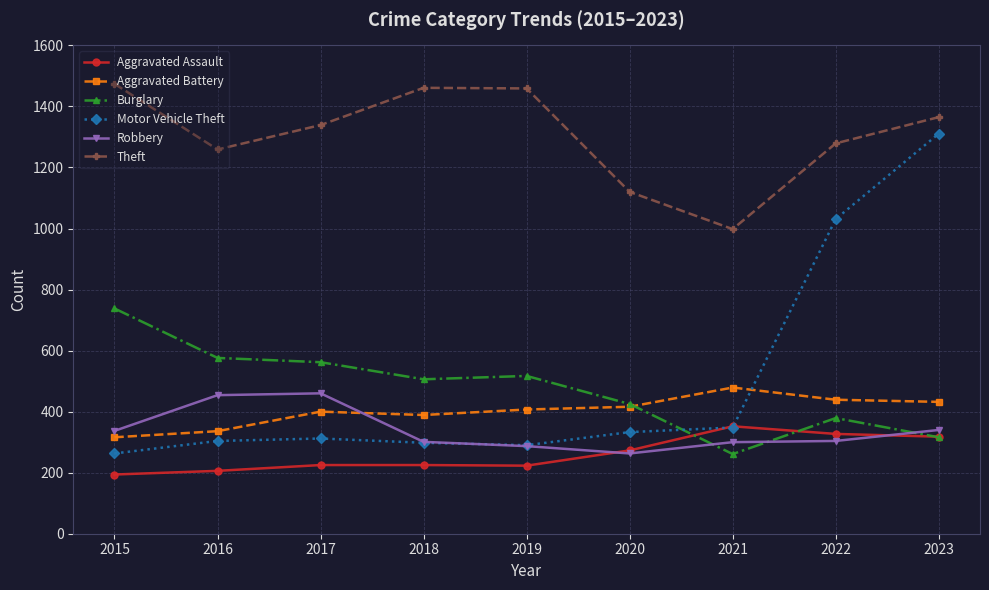

What is the maximum value shown in the chart?

1474